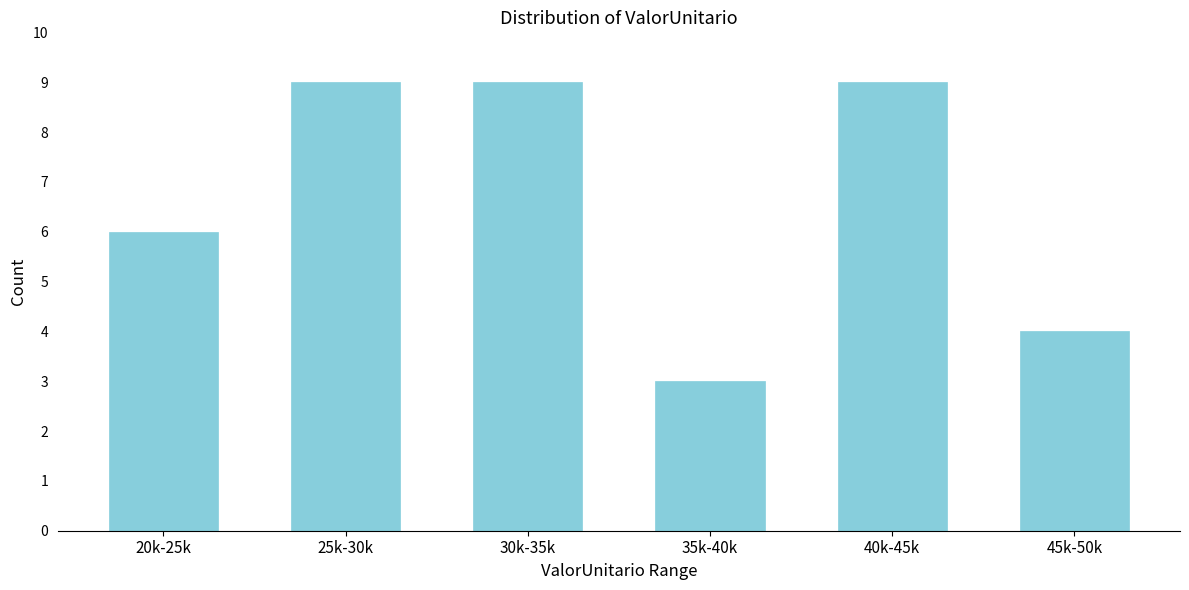

Reading left to right, what are all the values shown in this chart?

20k-25k=6	25k-30k=9	30k-35k=9	35k-40k=3	40k-45k=9	45k-50k=4